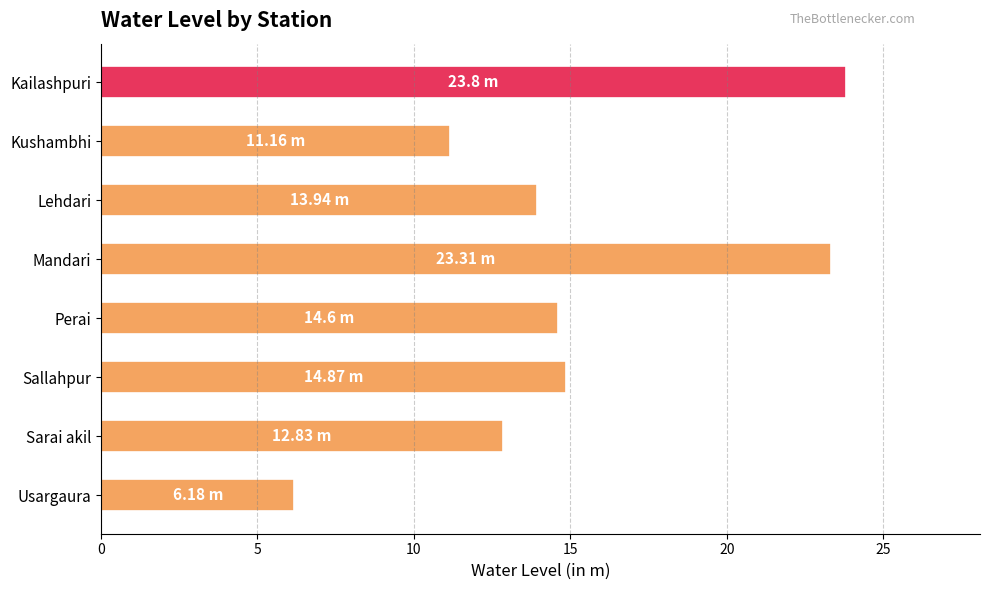

At which label is the value closest to 14?

Lehdari